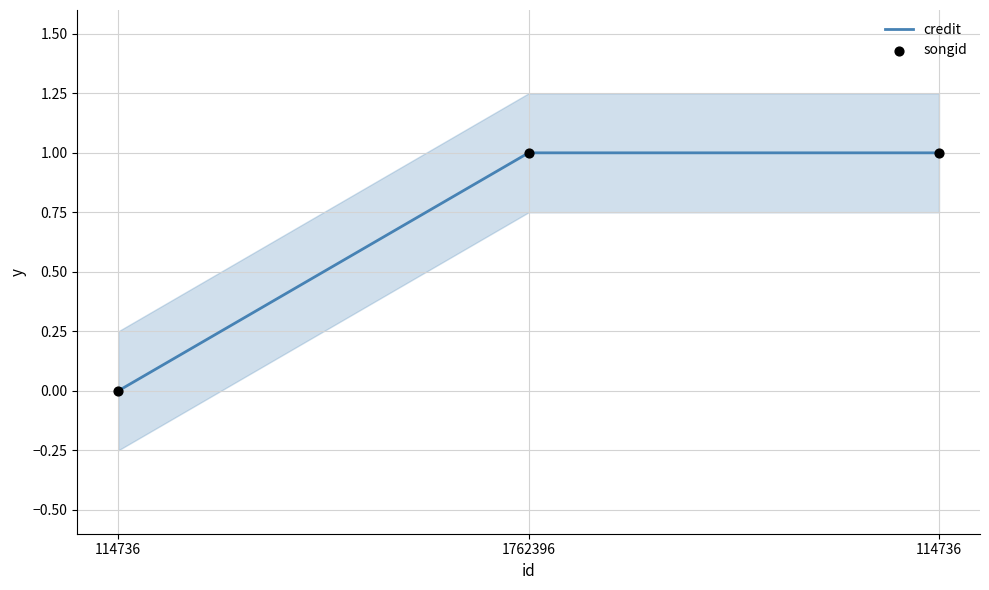

Which series has the largest total across all categories?

credit